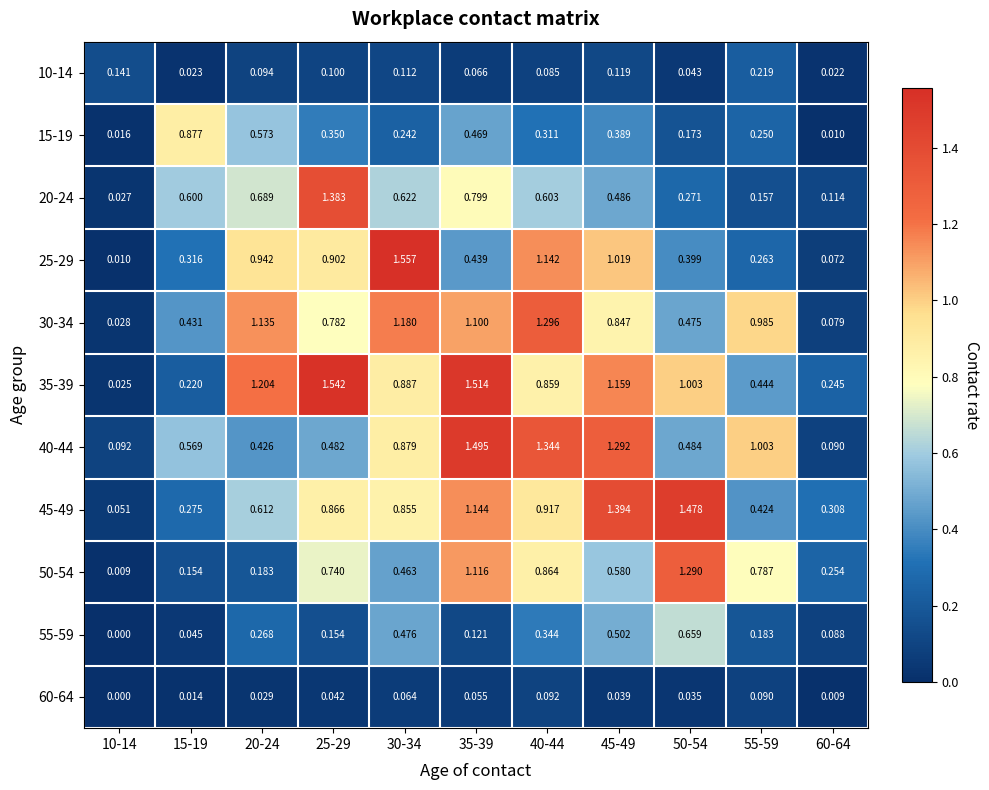

What is the total value across all series at 20-24?

6.2